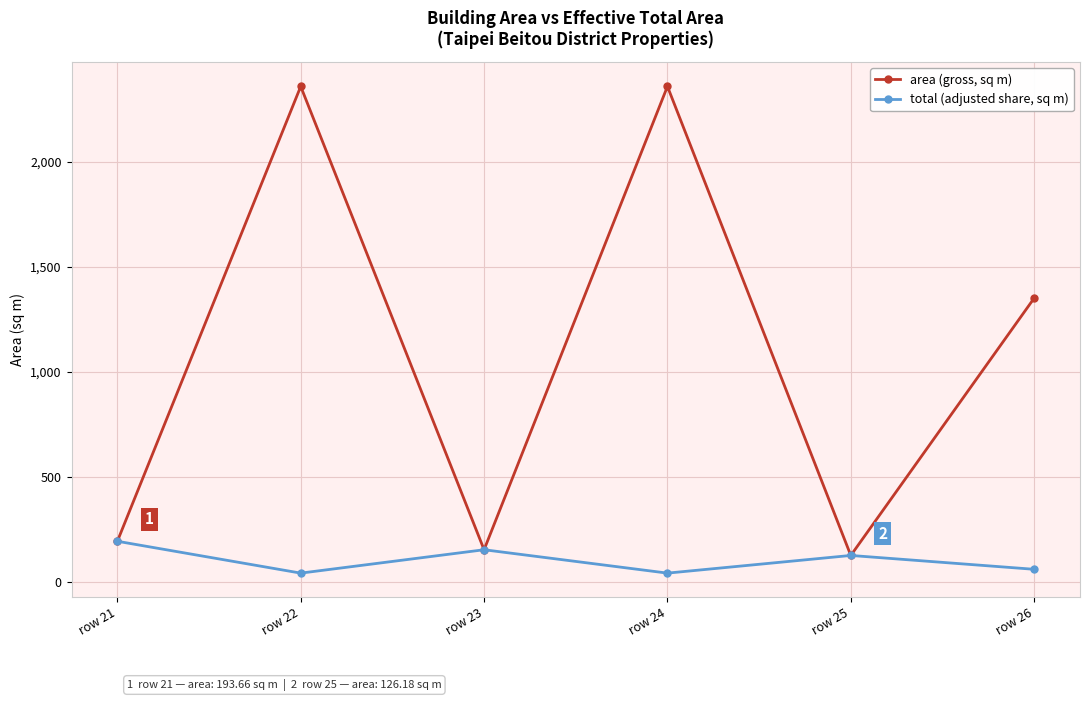

The value of total (adjusted share, sq m) at row 24 is 42.1. True or false?

True